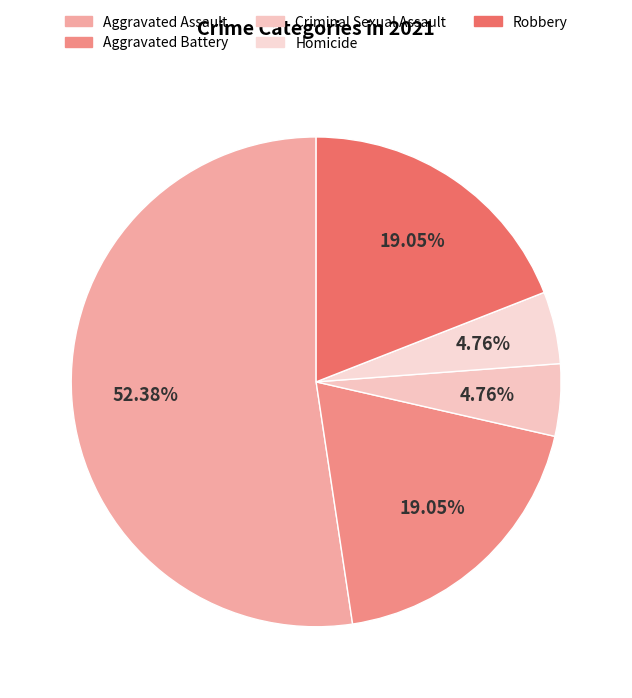

Which slice is the largest?

Aggravated Assault